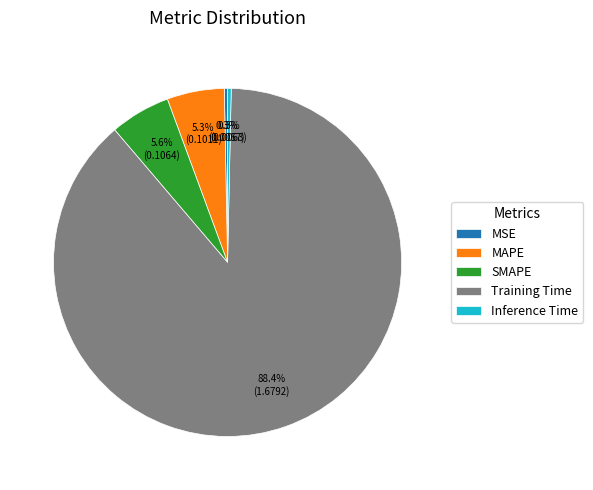

Combined, what portion of the pie is Training Time and MAPE?

93.8%